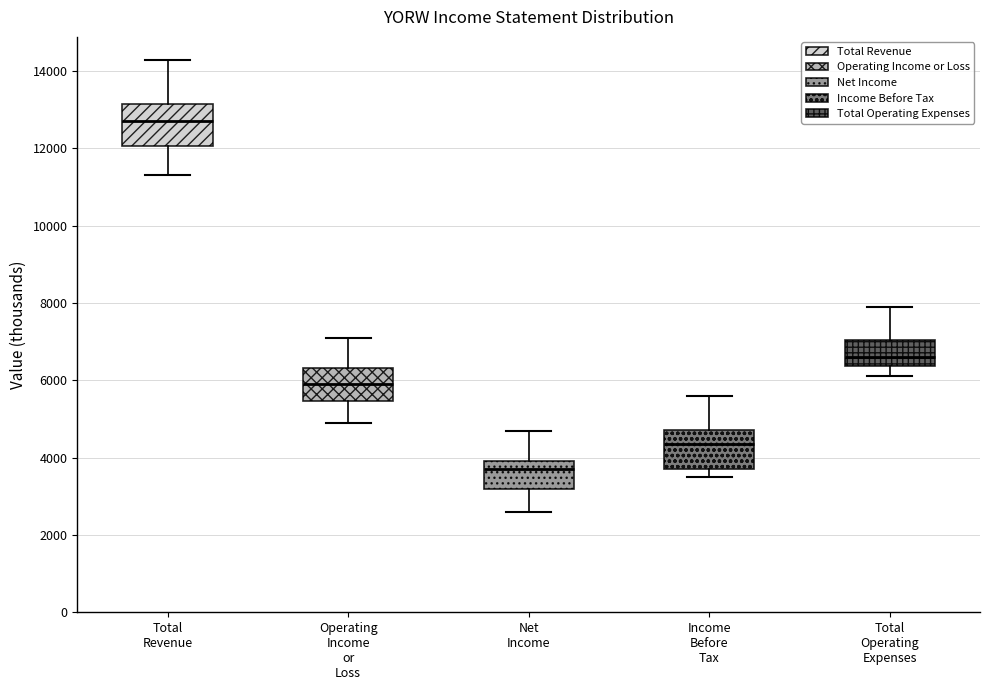

Reading left to right, transcribe this box plot: for each box, give where its median line is, the range the box spans, and where its two whiskers end, as read against the y-axis. The values are not printed on the chart, so give them approximately, as read against the axis.

Total Revenue: median 12800, box 12000 to 13200, whiskers 11400 to 14400
Operating Income or Loss: median 6000, box 5400 to 6400, whiskers 5000 to 7200
Net Income: median 3800, box 3200 to 4000, whiskers 2600 to 4800
Income Before Tax: median 4400, box 3800 to 4800, whiskers 3600 to 5600
Total Operating Expenses: median 6600, box 6400 to 7000, whiskers 6200 to 8000